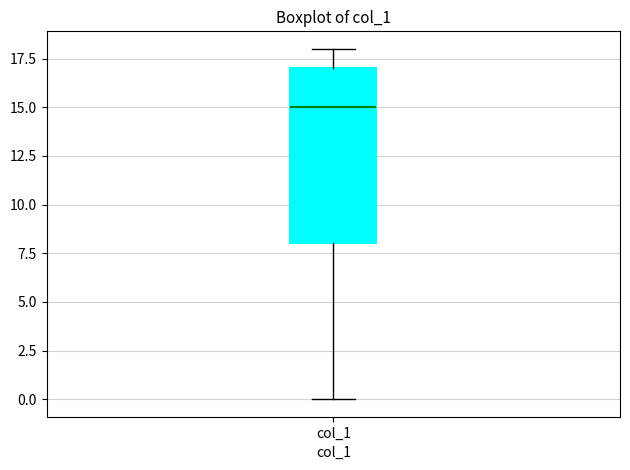

Read this box plot against the y-axis: the position of the median line, the range covered by the box, and the ends of both whiskers. The values are not printed on the chart, so give them approximately, as read against the axis.

median 15, box 8 to 17, whiskers 0 to 18